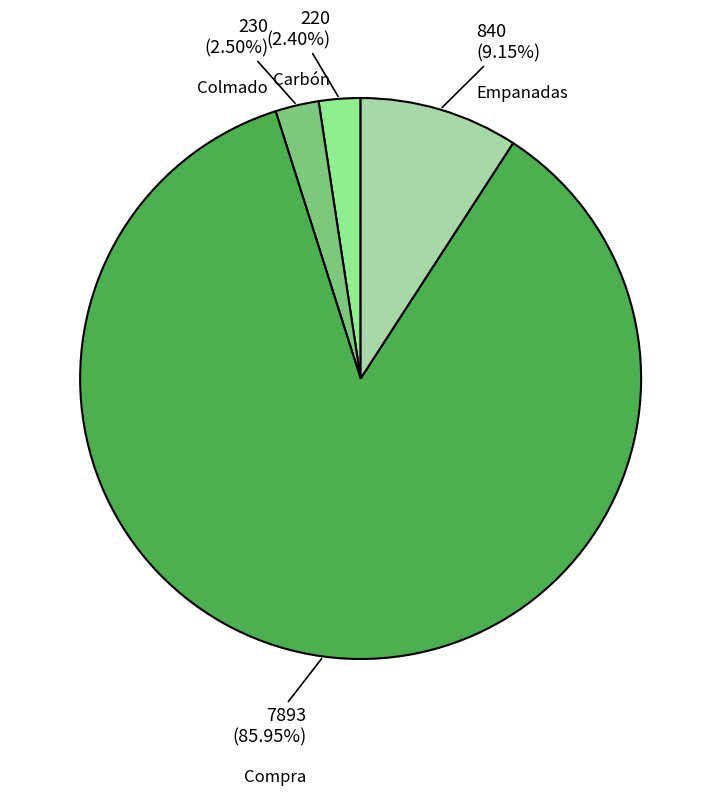

What percentage is NOT represented by Colmado?

97.5%